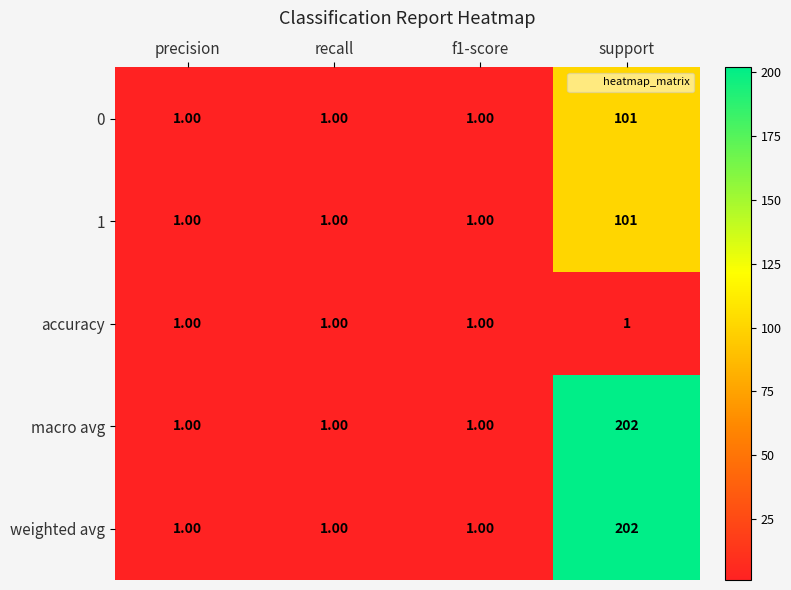

What is the average value of the weighted avg series?

51